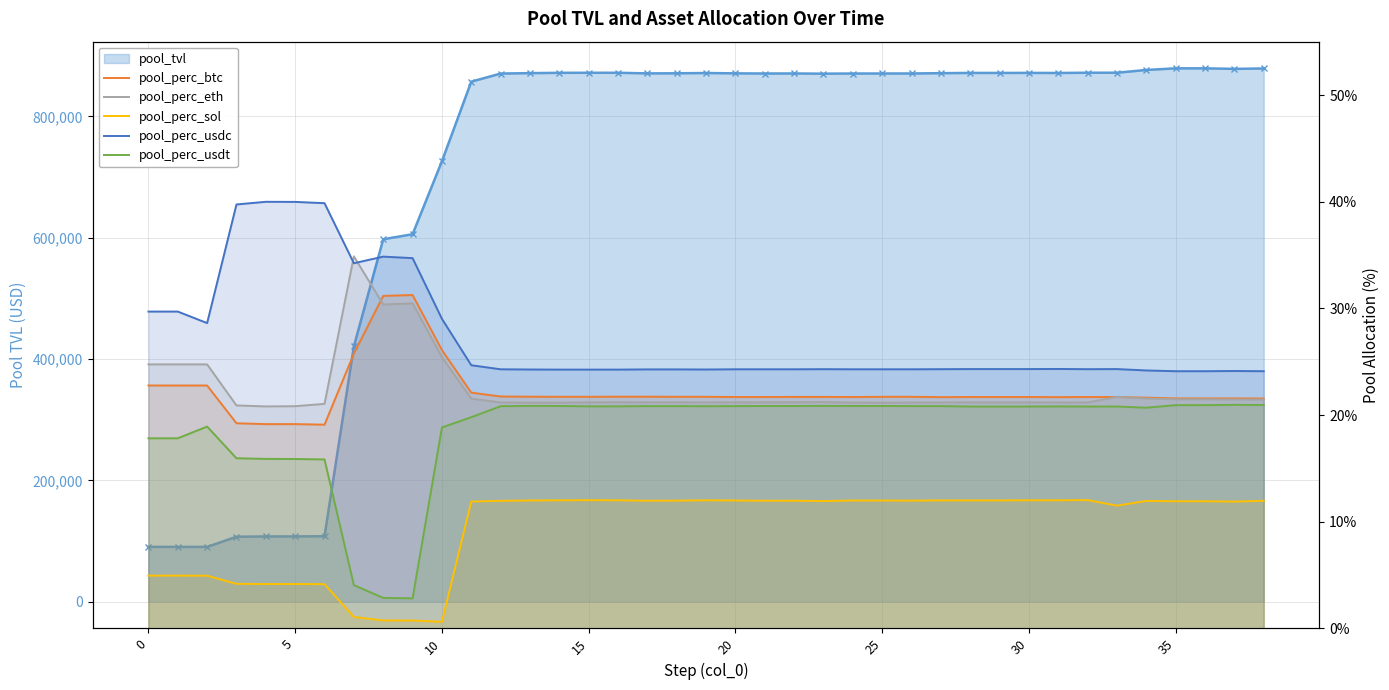

True or false: pool_perc_btc has a value of 0.1 at 27.

False